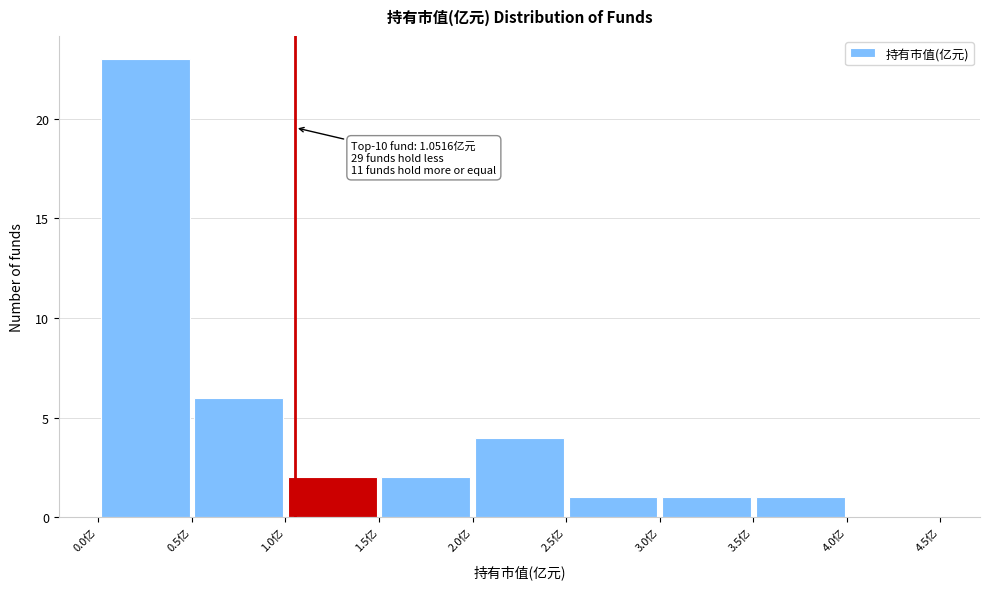

Over which range of the x-axis is the bar tallest?

0.0 to 0.5